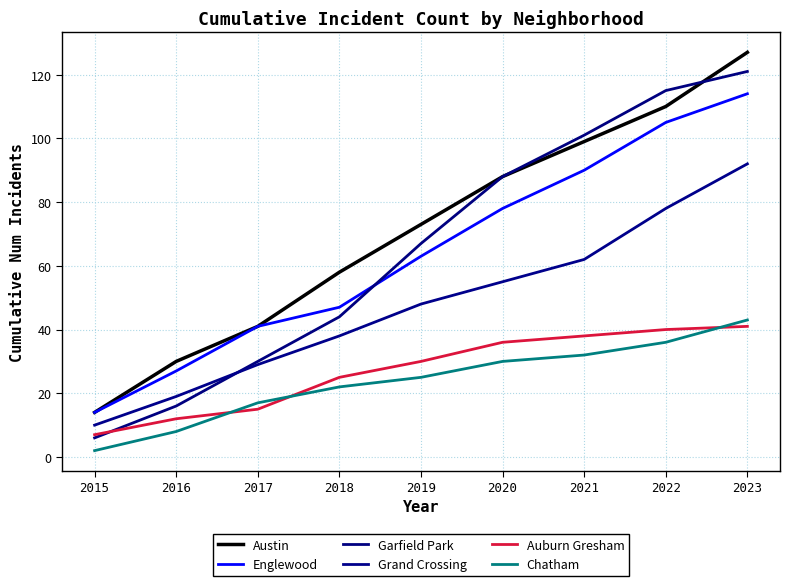

At 2017, list the series in order from smallest to largest.

Auburn Gresham, Chatham, Grand Crossing, Garfield Park, Austin, Englewood